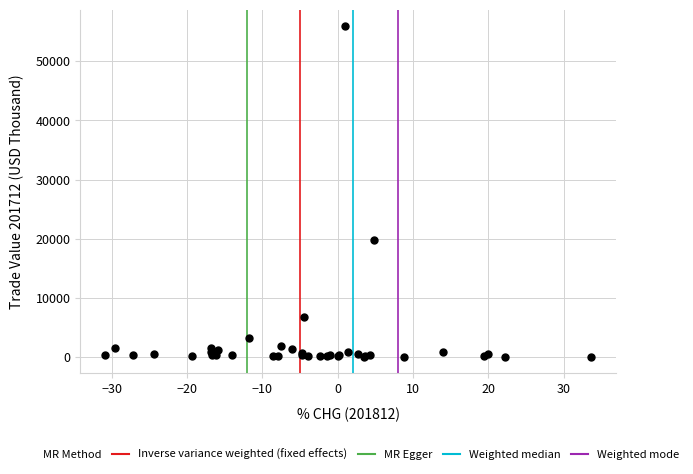

What Y value in the scatter plot is closest to 27991?

19750.4